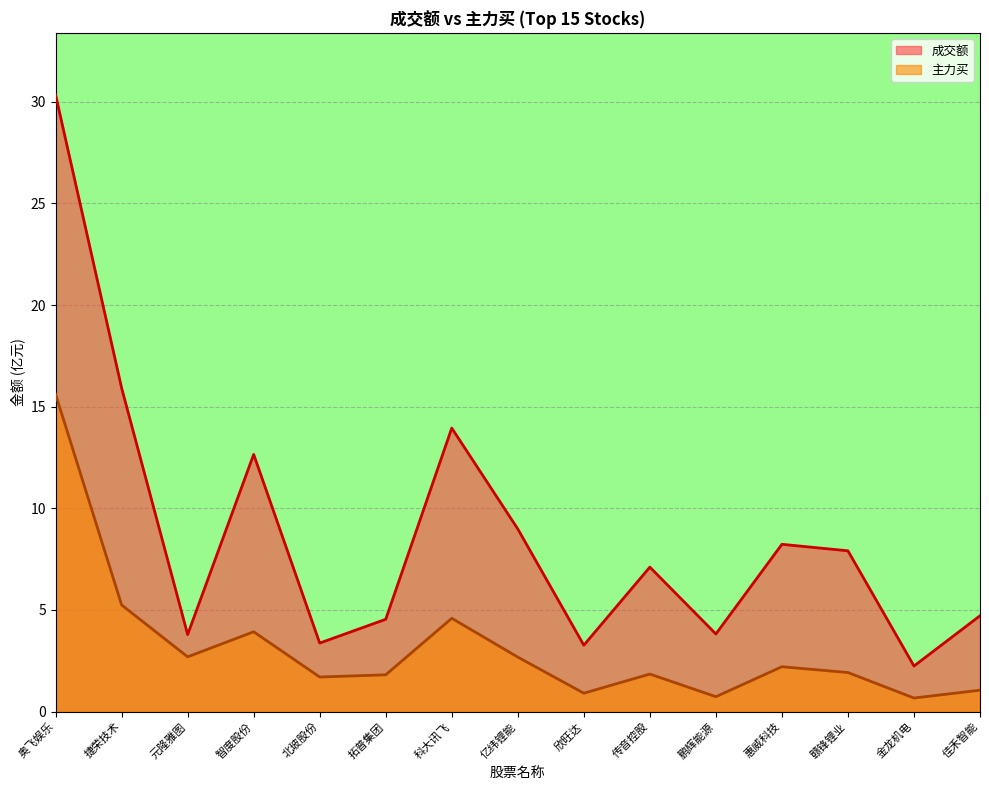

True or false: 主力买 and 成交额 intersect in this chart.

False